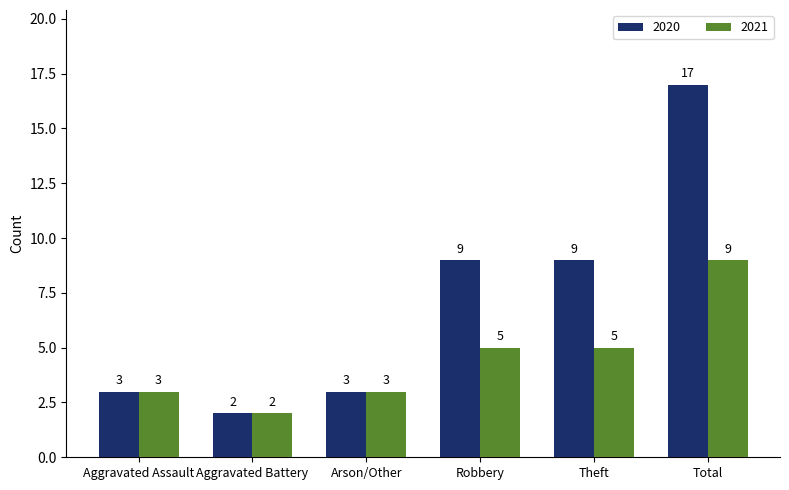

Reading left to right, extract all data points from this chart.

2020: 3	2	3	9	9	17
2021: 3	2	3	5	5	9